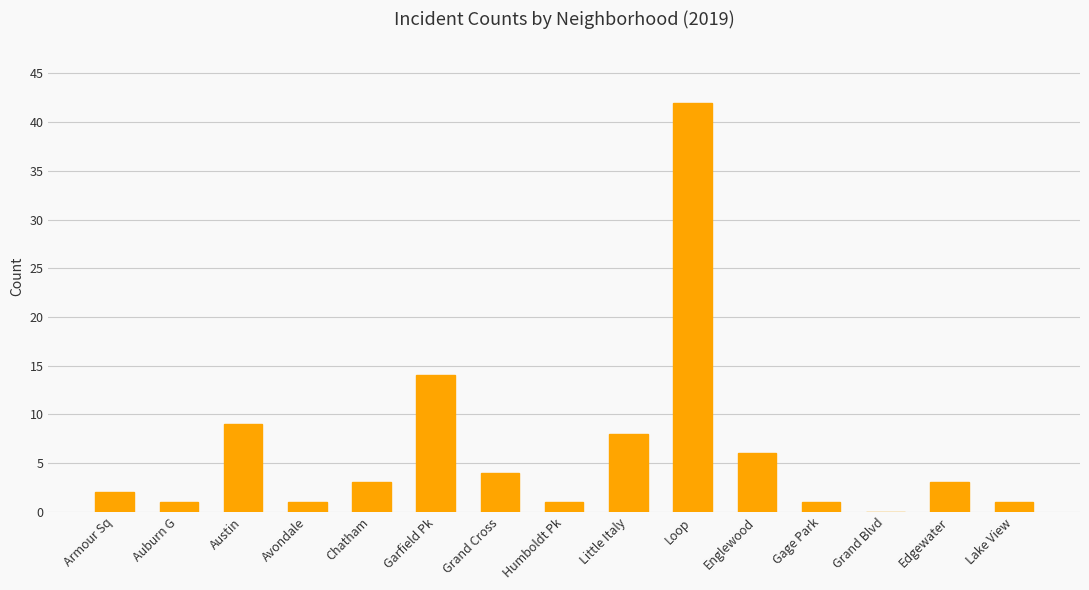

Reading left to right, list all the values displayed in this chart.

Armour Sq=2	Auburn G=1	Austin=9	Avondale=1	Chatham=3	Garfield Pk=14	Grand Cross=4	Humboldt Pk=1	Little Italy=8	Loop=42	Englewood=6	Gage Park=1	Grand Blvd=0	Edgewater=3	Lake View=1